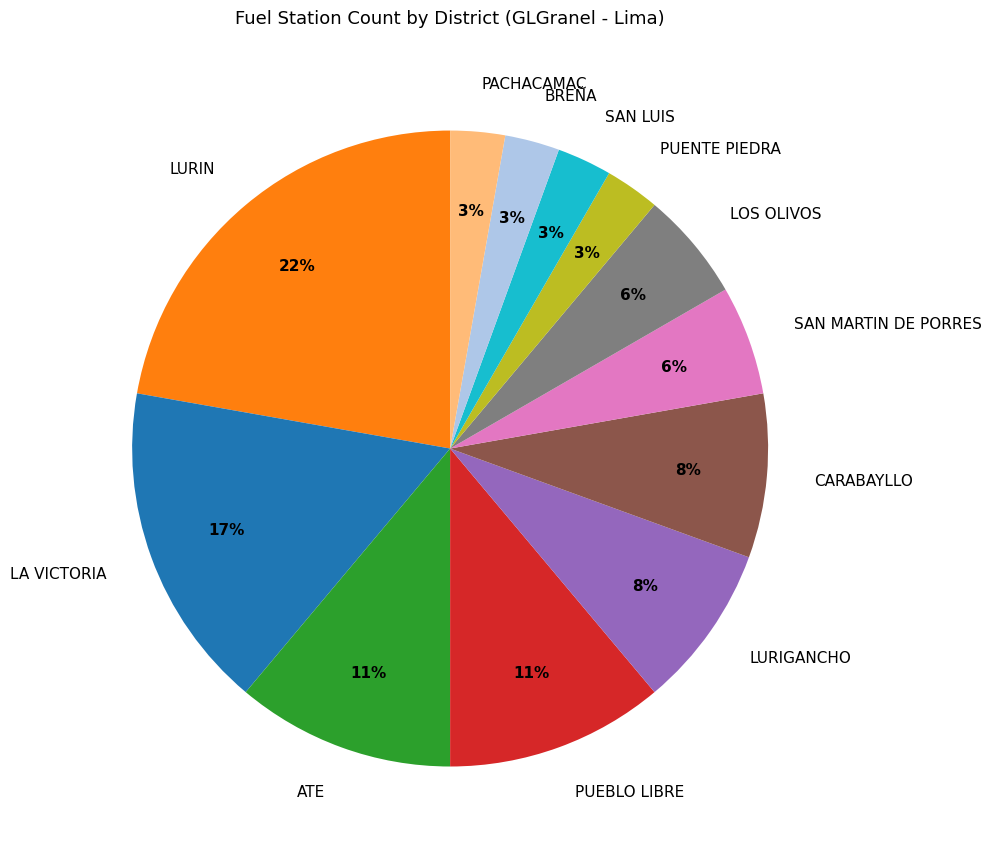

How many slices are in this pie chart?

12